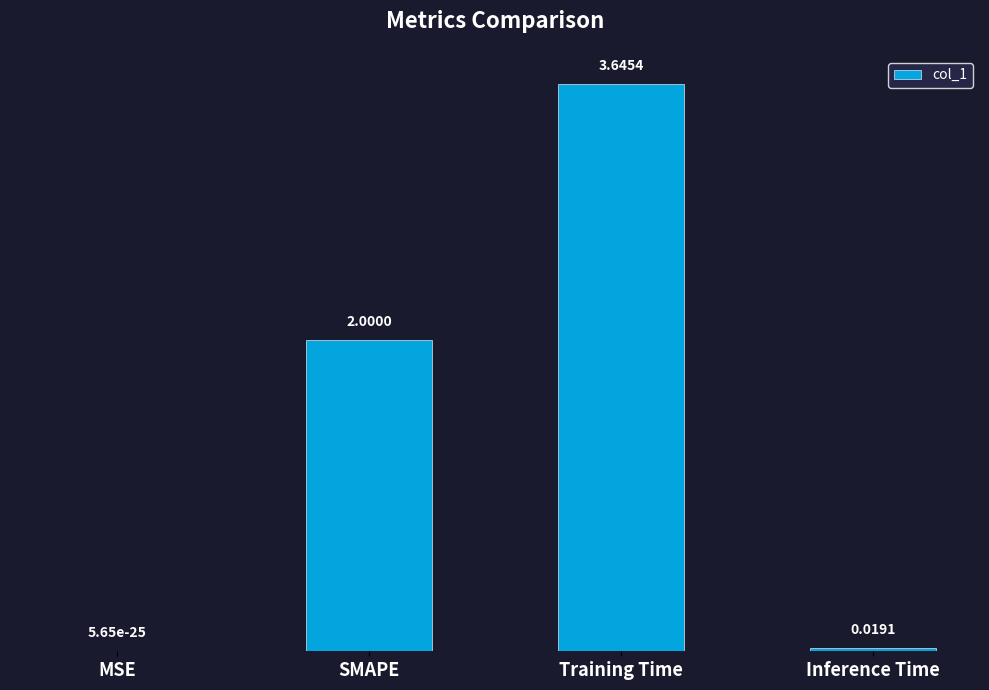

What is the sum of all values?

5.7